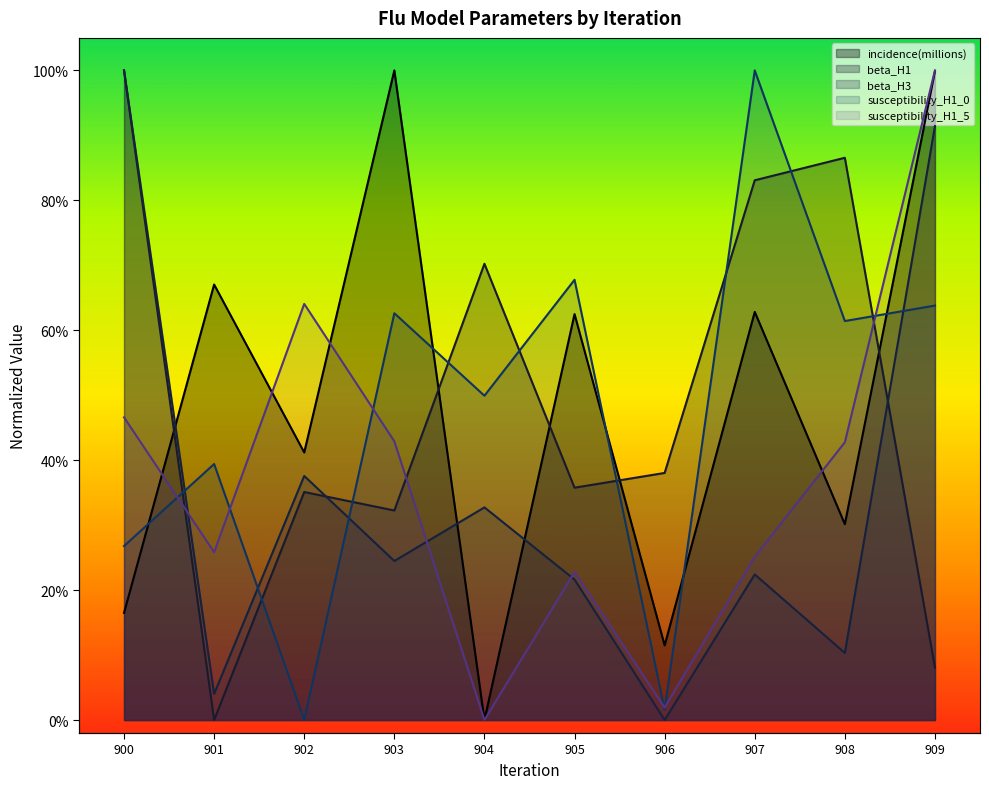

The value of susceptibility_H1_0 at 903 is 0.3. True or false?

False